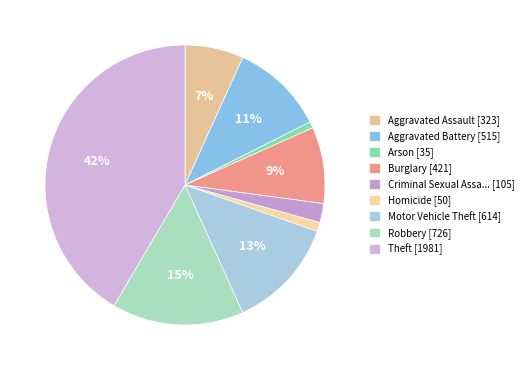

To the nearest percent, what is the difference between the largest and smallest slice percentages?

41%